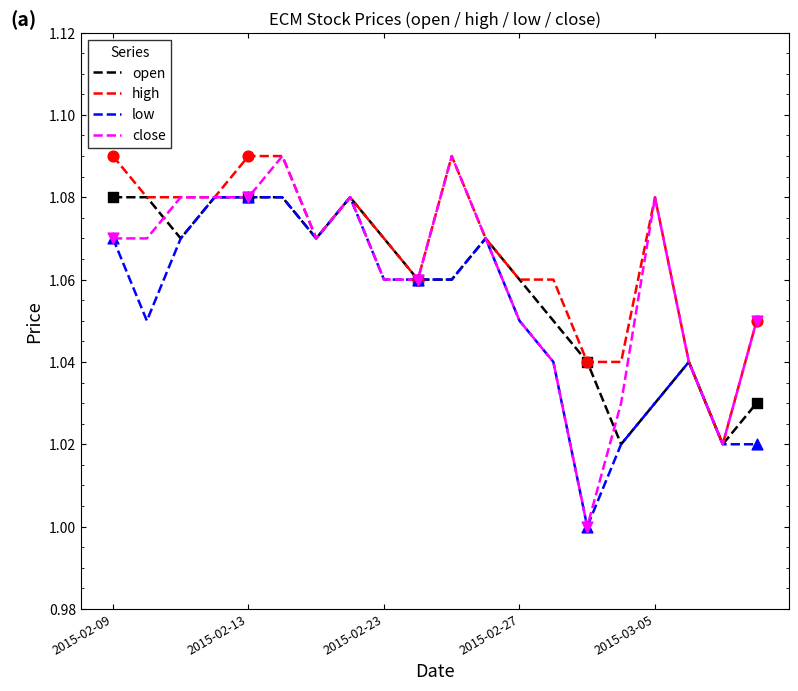

Which series has the largest total across all categories?

high